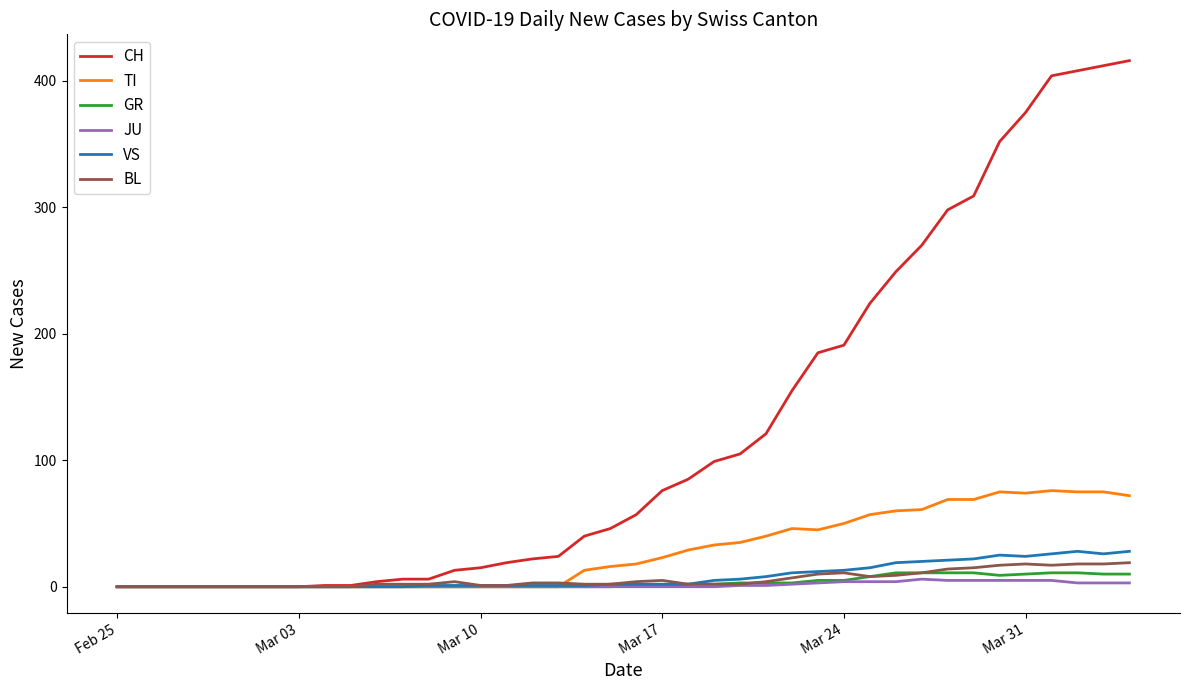

What is the sum of all CH values?

4988